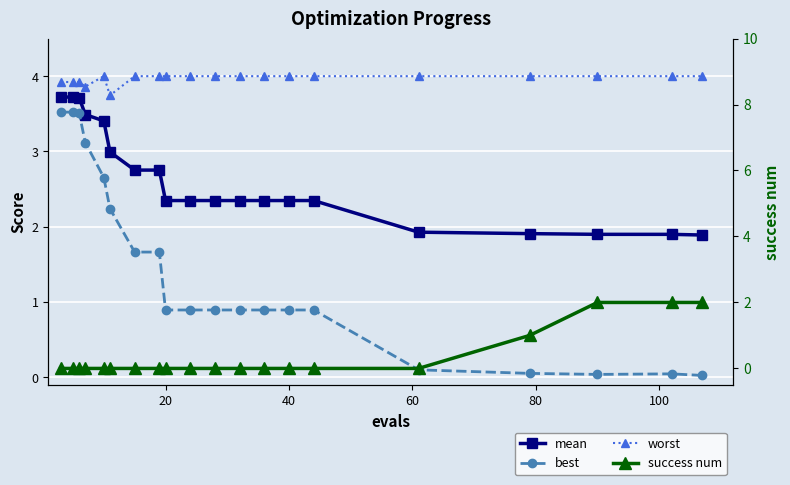

List the series in order of their peak value, lowest first.

success num, best, mean, worst